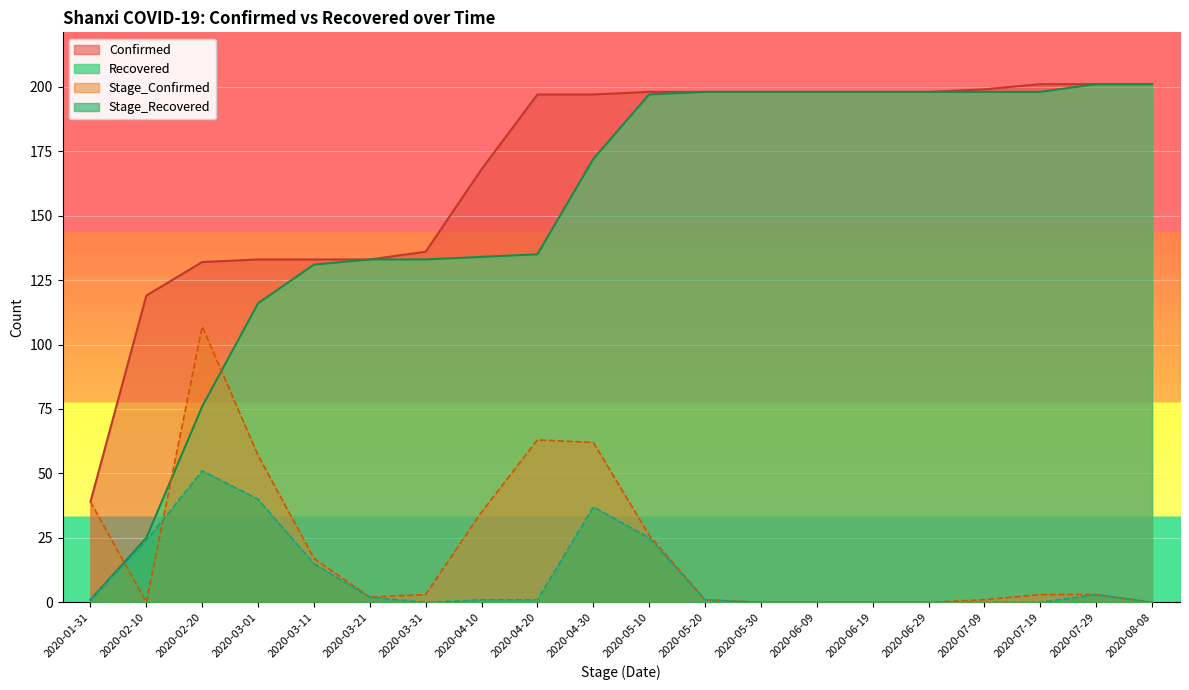

What is the value of the Recovered point at the 14th from the left?

198